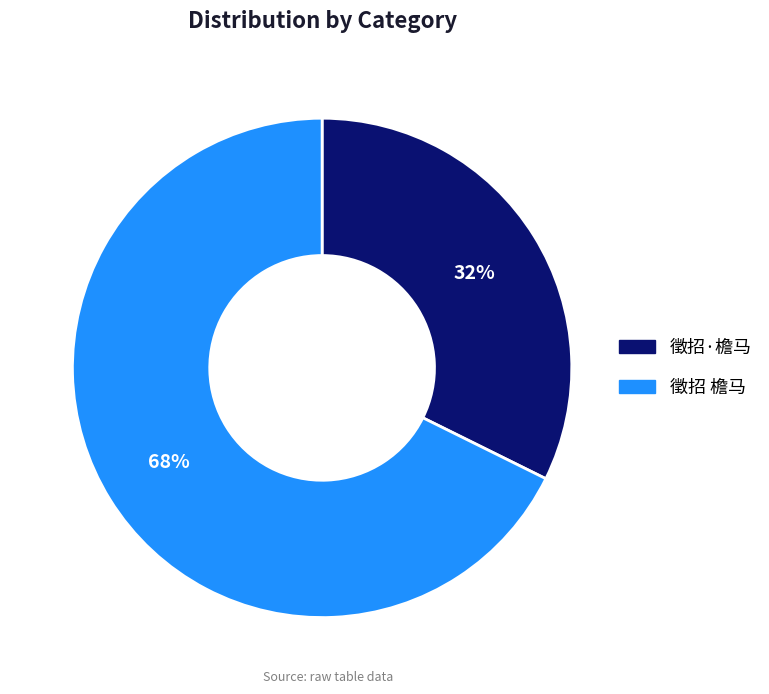

Do 徵招·檐马 and 徵招 檐马 together represent more than half of the pie?

Yes